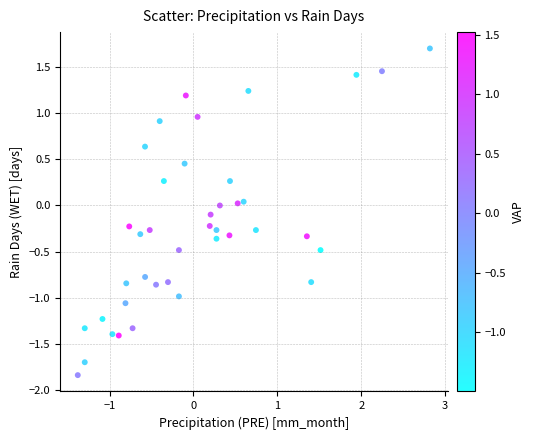

What is the range of Y values (max minus min)?

3.5